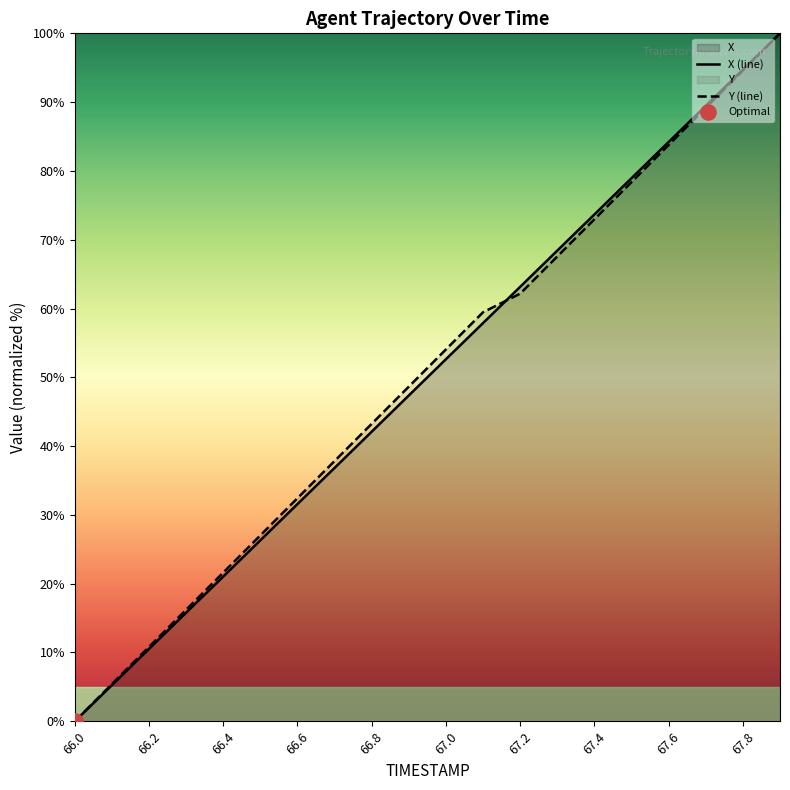

Is it true that Y (line) equals 21.6 at 66.4?

True